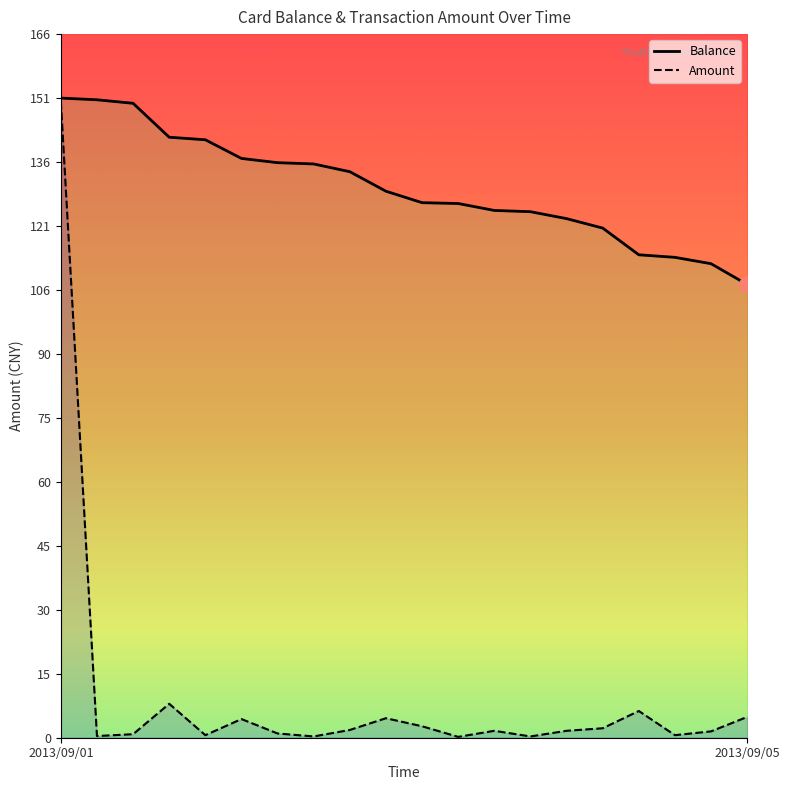

Which series contains the lowest Y value?

Amount